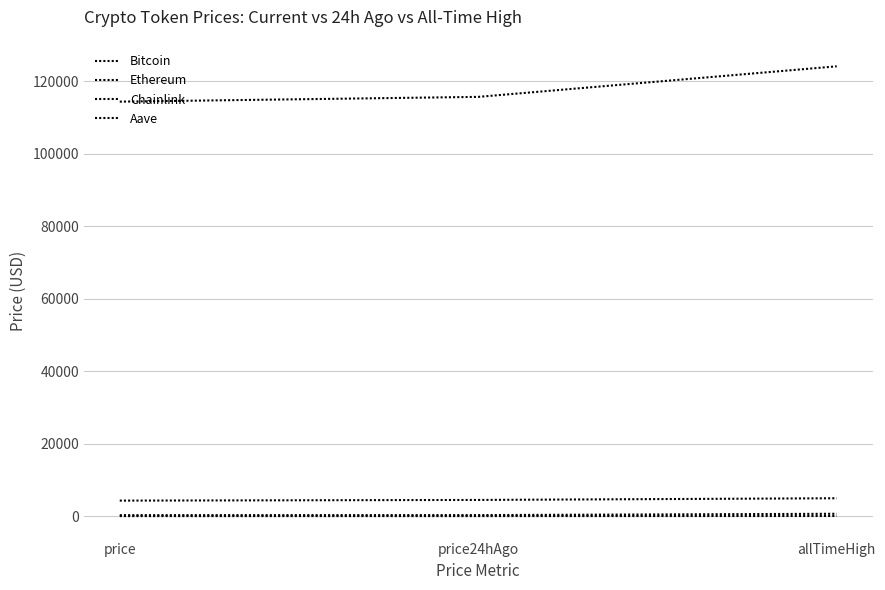

How many lines are shown in the chart?

4